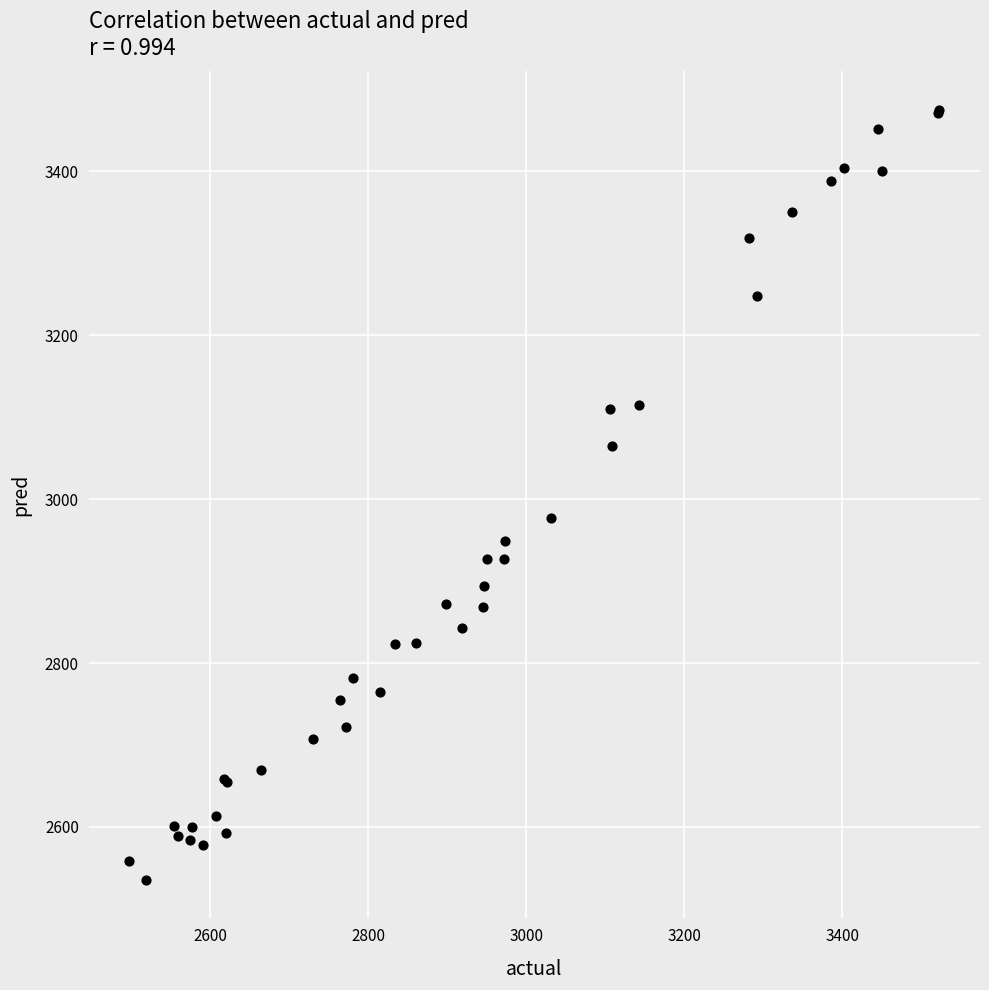

What Y value in the scatter plot is closest to 3005?

2976.9